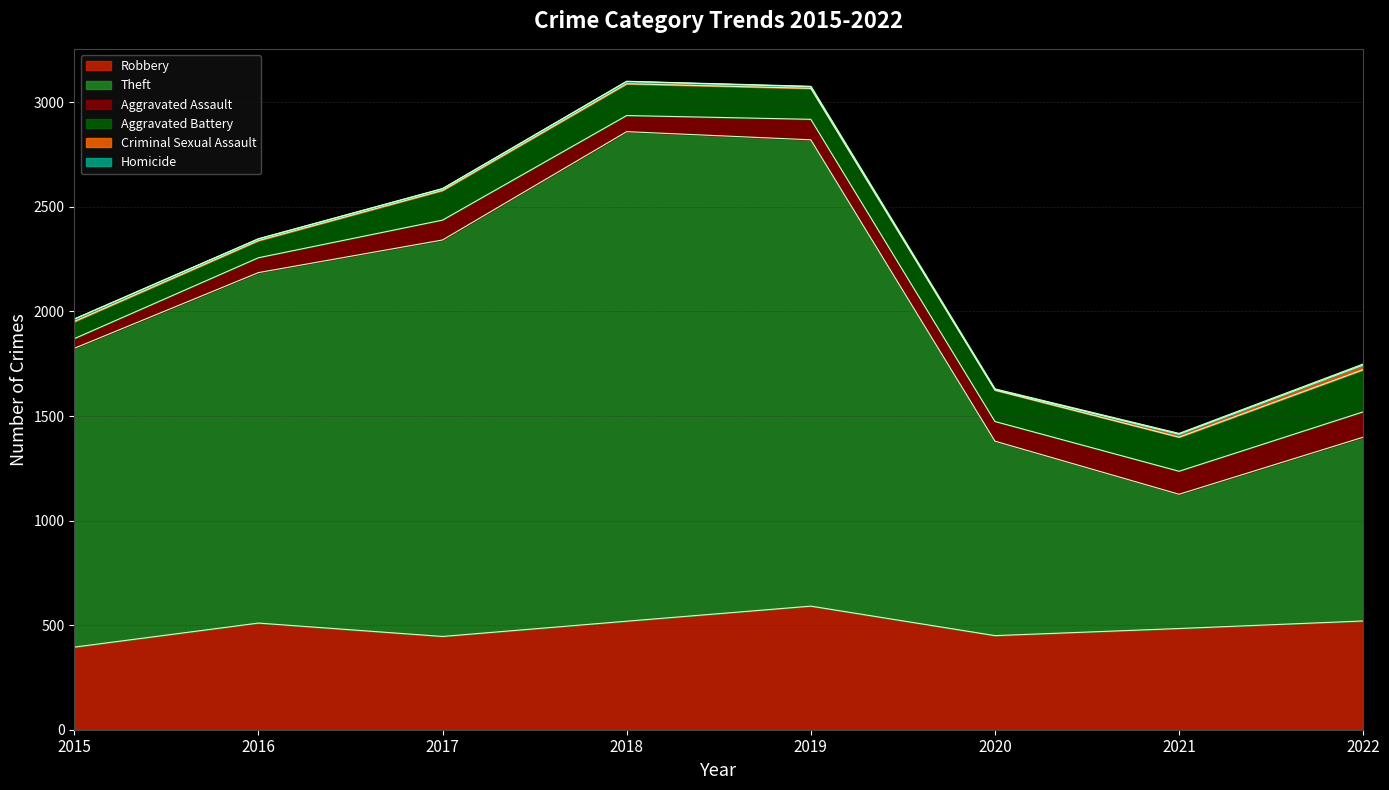

Does the chart display data point markers on the line(s)?

No